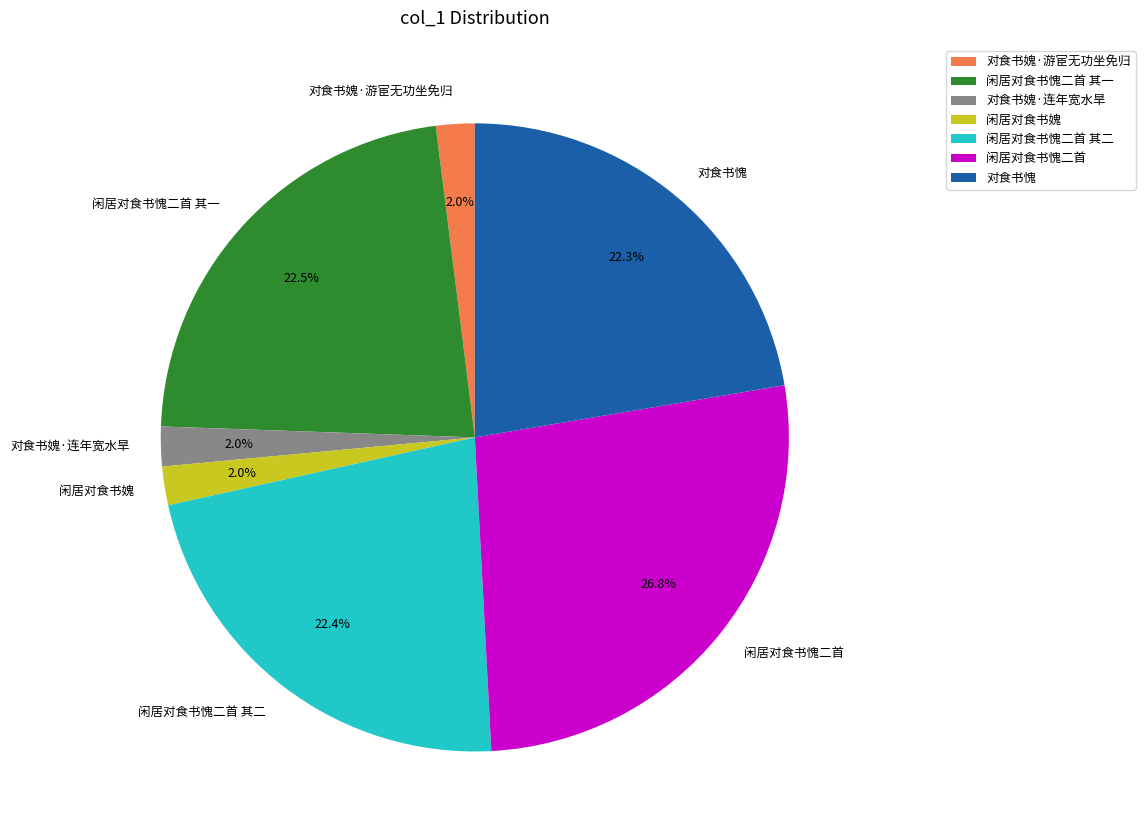

Is it true that 闲居对食书愧二首 is 32% of the pie?

False